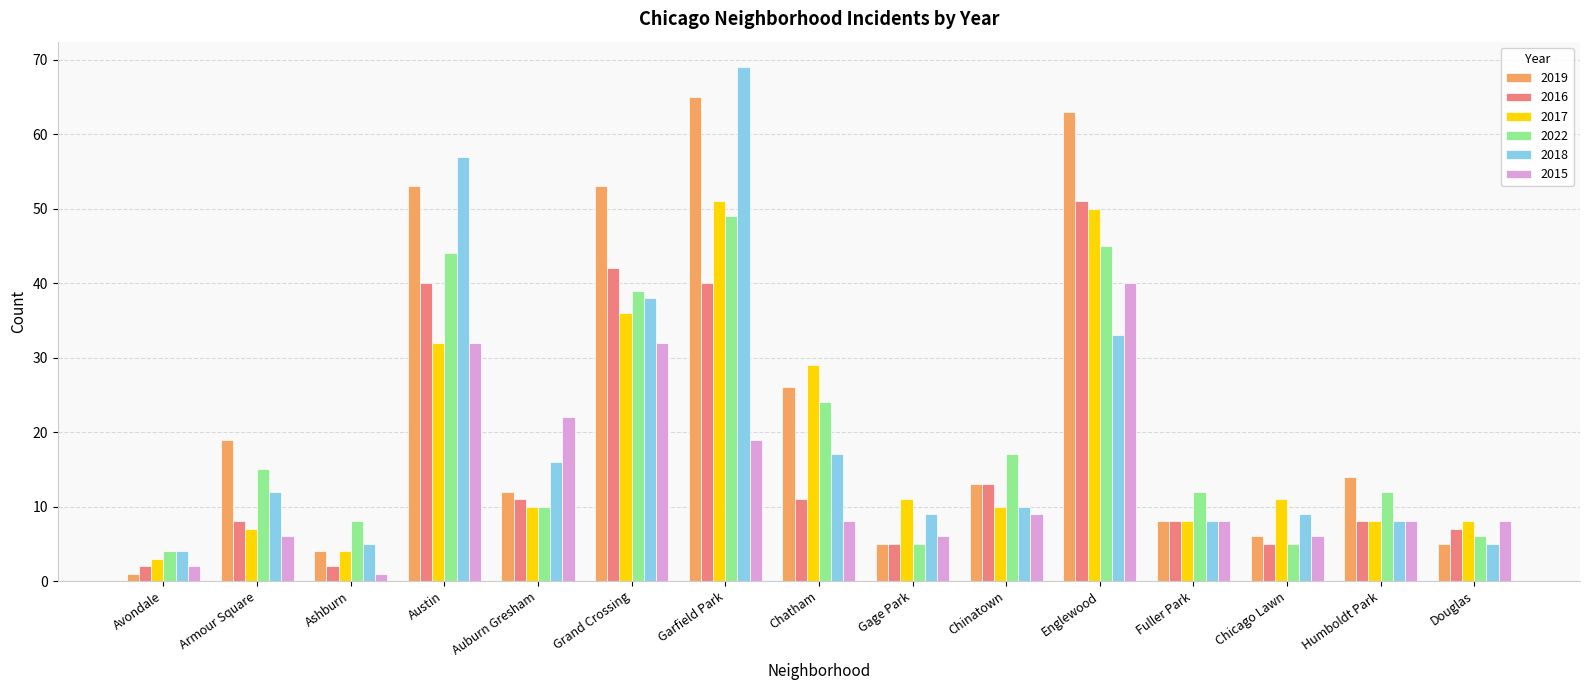

True or false: 2017 has a value of 36 at Grand Crossing.

True